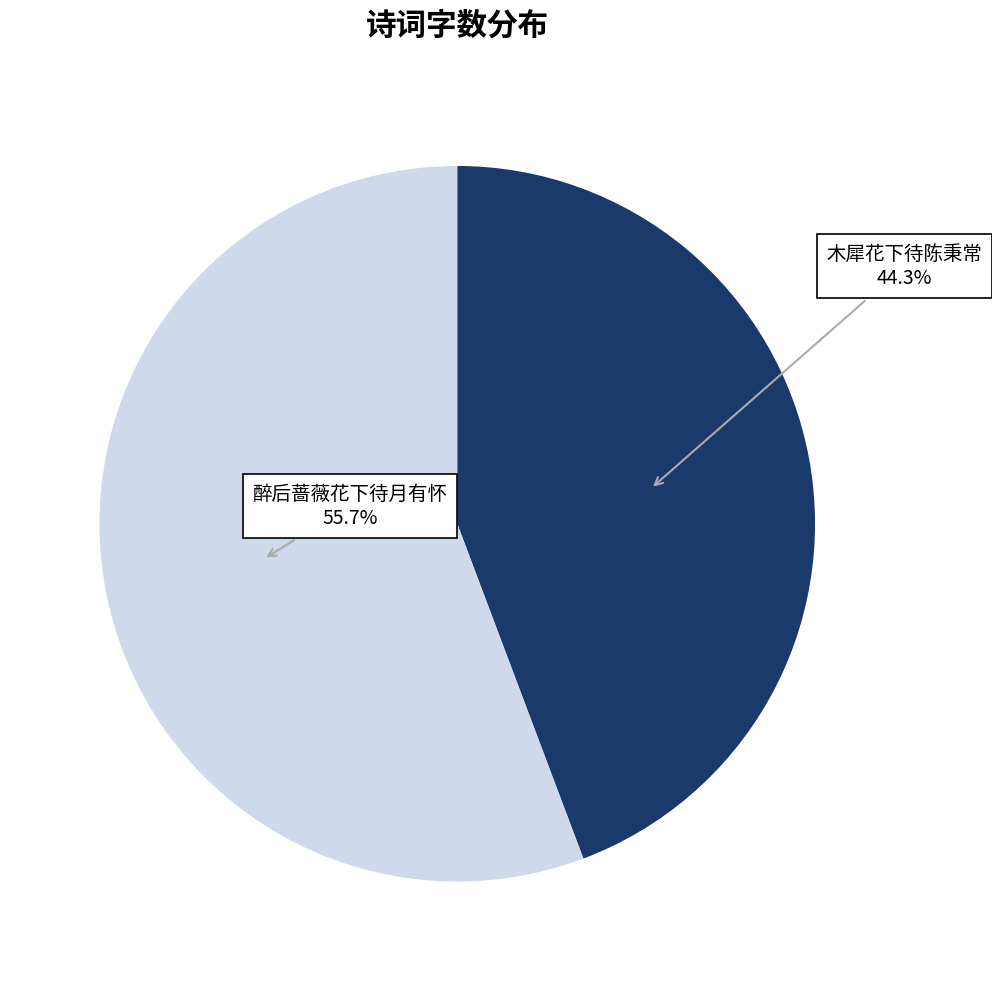

Does 醉后蔷薇花下待月有怀 represent more than half of the total?

Yes